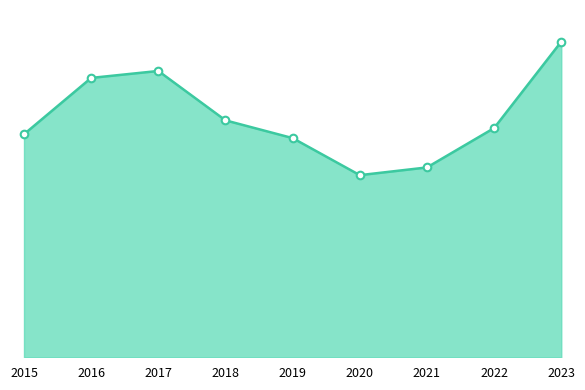

Which series reaches the maximum Y coordinate?

Total line